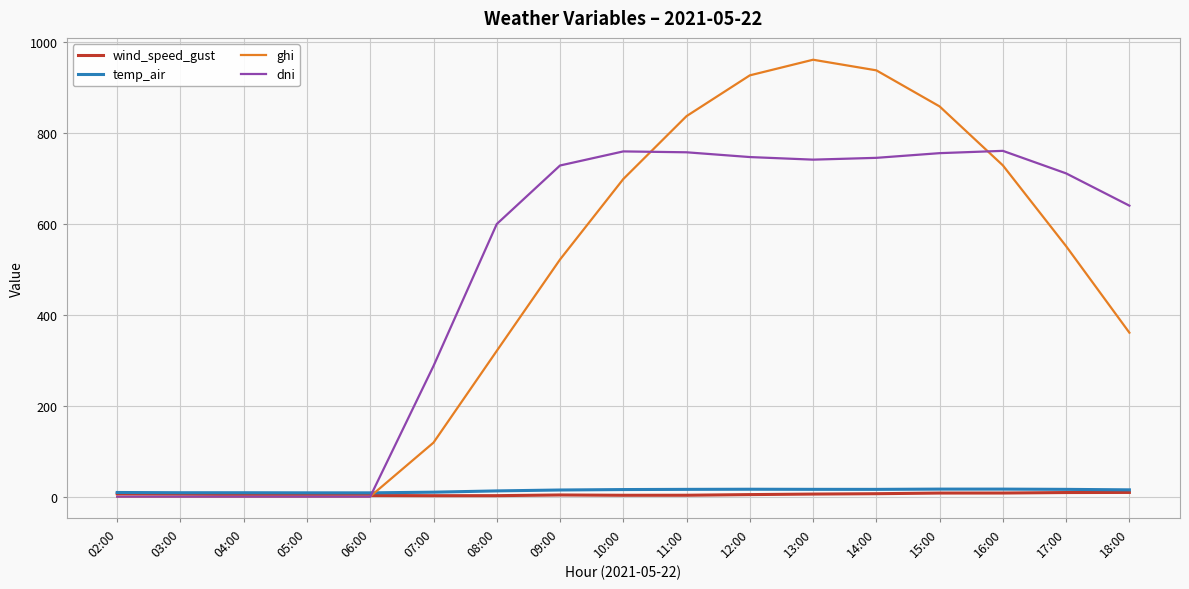

What is the maximum value for wind_speed_gust?

9.2